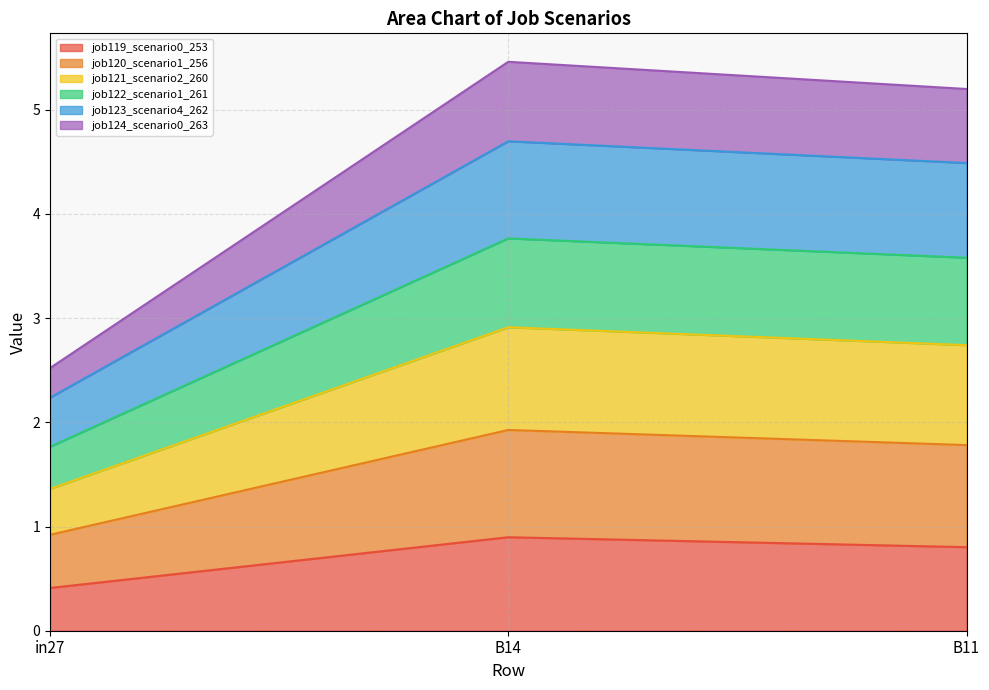

The value of job119_scenario0_253 at B11 is 0.5. True or false?

False